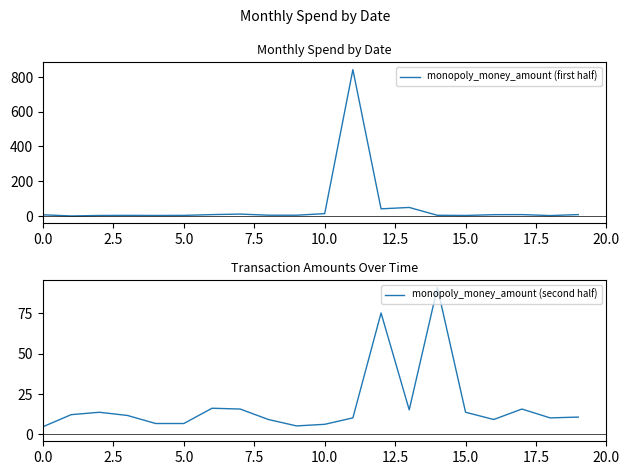

The value of monopoly_money_amount (second half) at 5.0 is 6.5. True or false?

True